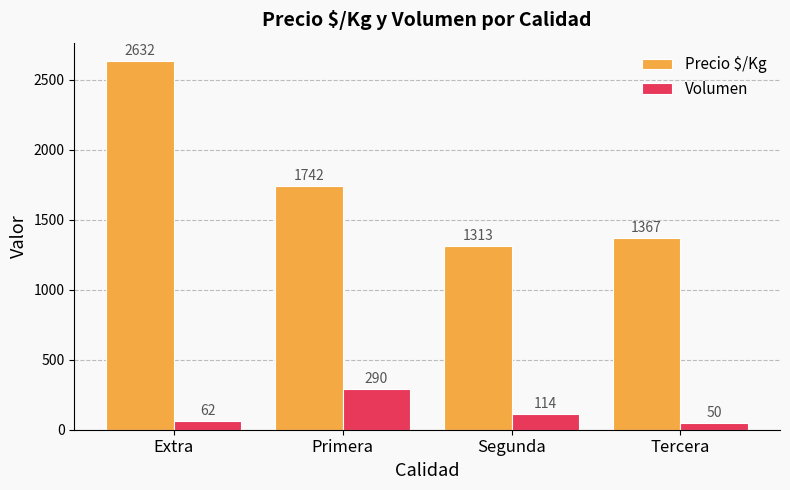

The value of Precio $/Kg at Tercera is 1367.0. True or false?

True